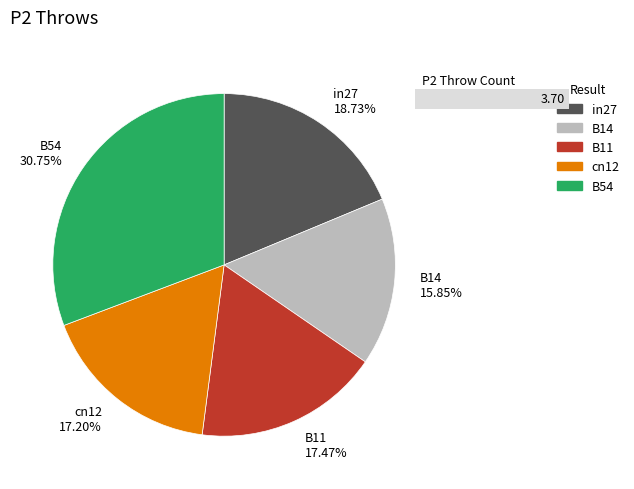

Is there any slice that represents more than half of the pie?

No